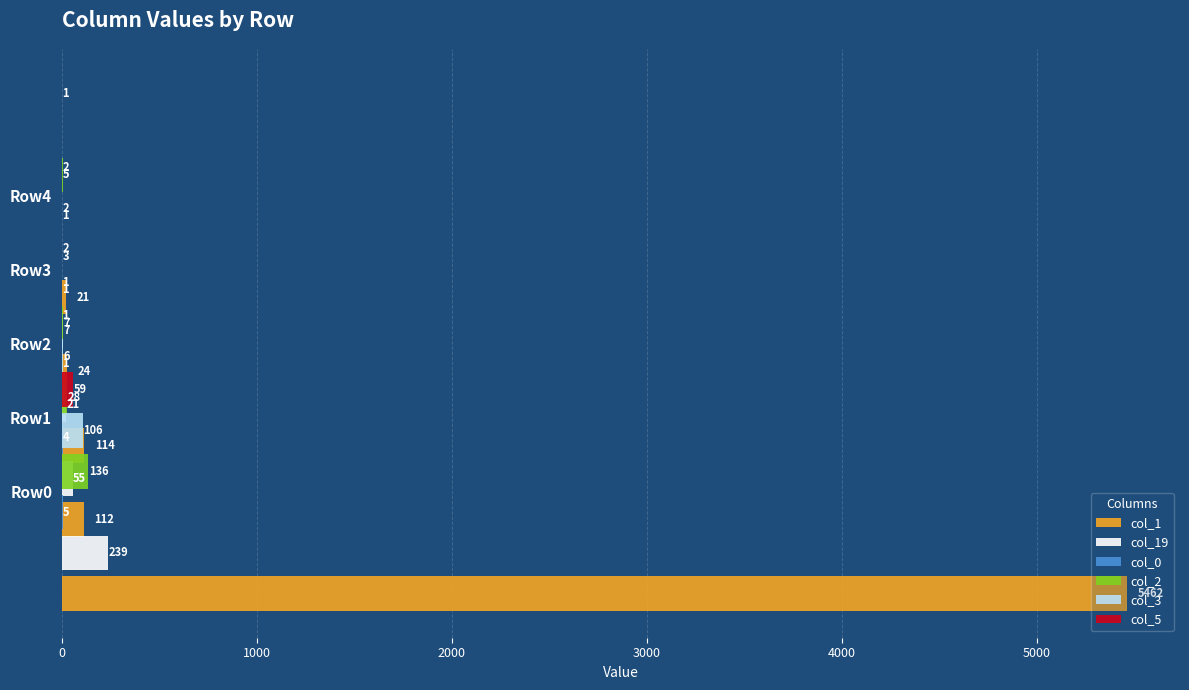

How many bars are there in total?

30